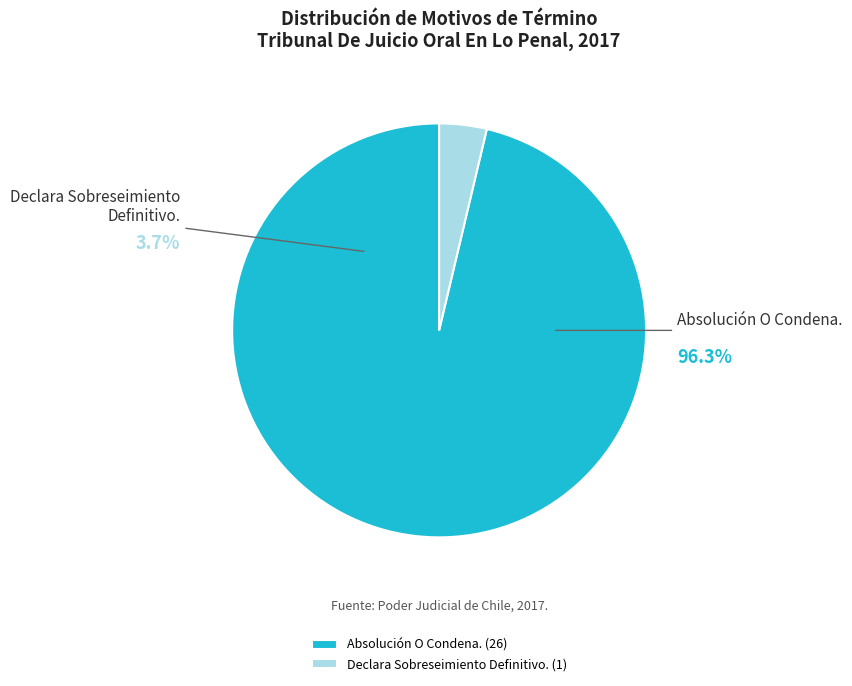

To the nearest percent, what portion does Declara Sobreseimiento Definitivo. represent?

4%